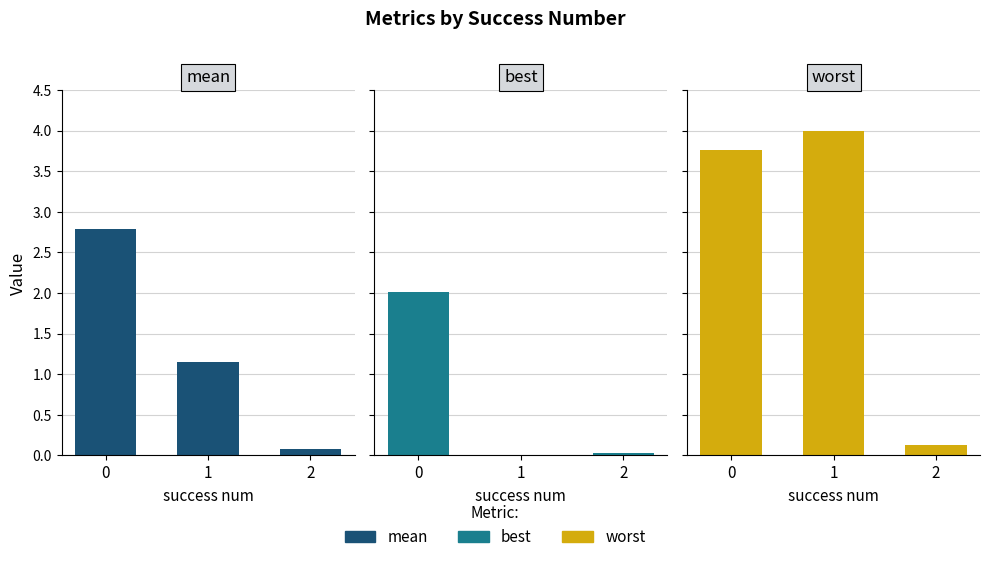

Reading left to right, transcribe all the data shown in this chart.

mean: 2.8	1.2	0.1
best: 2.0	0.0	0.0
worst: 3.8	4.0	0.1